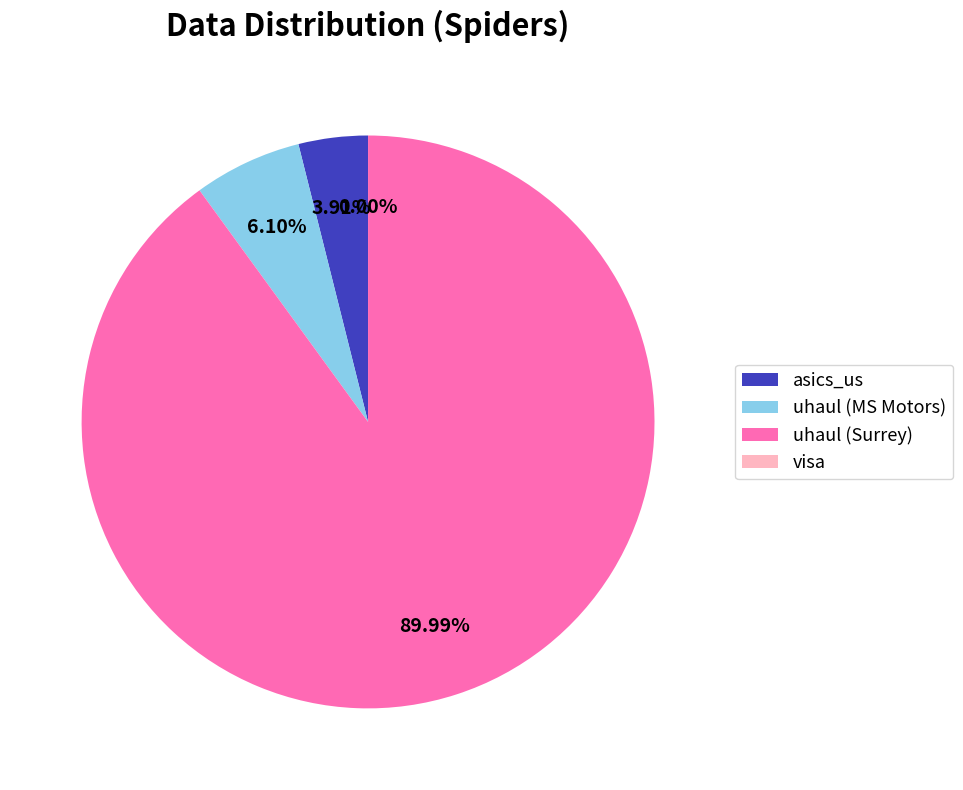

Do uhaul (MS Motors) and uhaul (Surrey) together represent more than half of the pie?

Yes